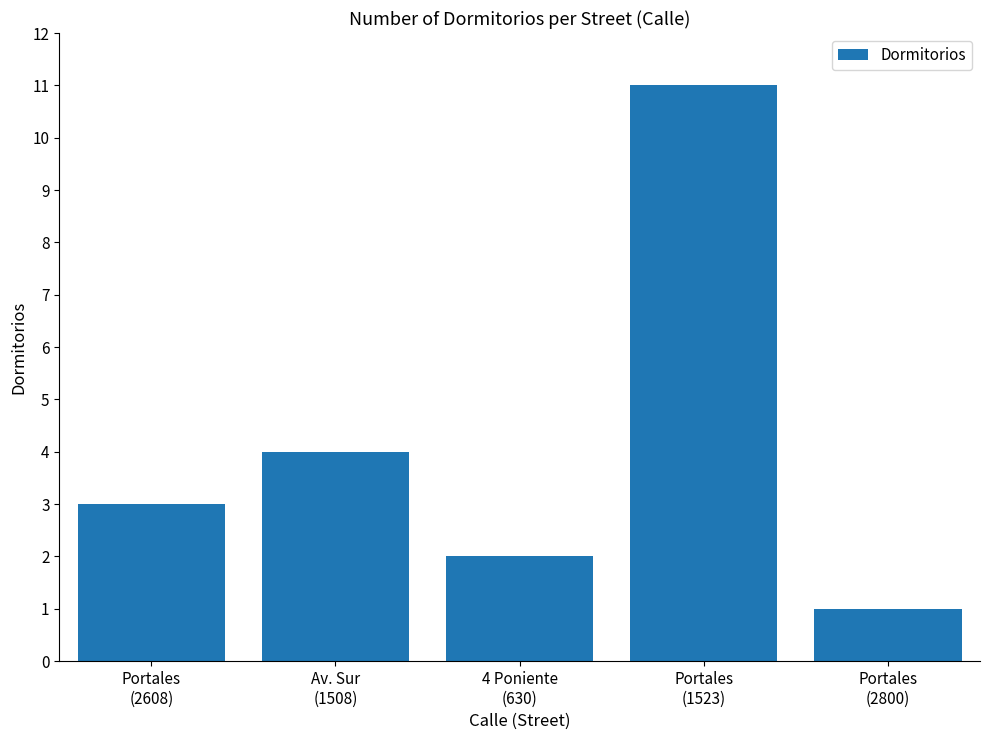

What is the maximum value shown in the chart?

11